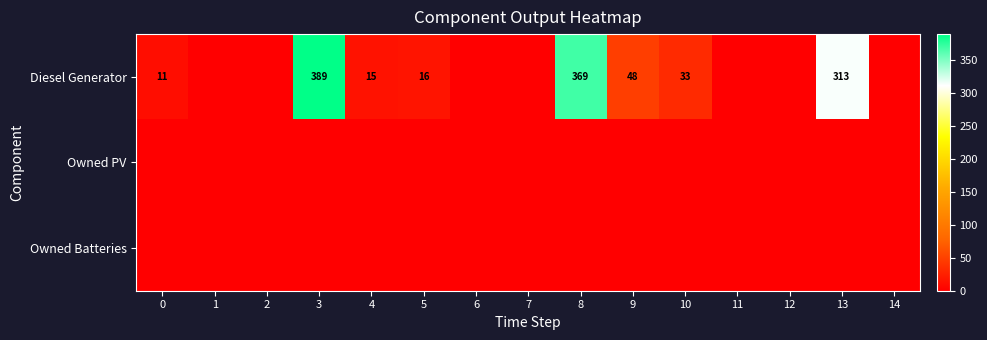

At which category is the sum across all series the highest?

3